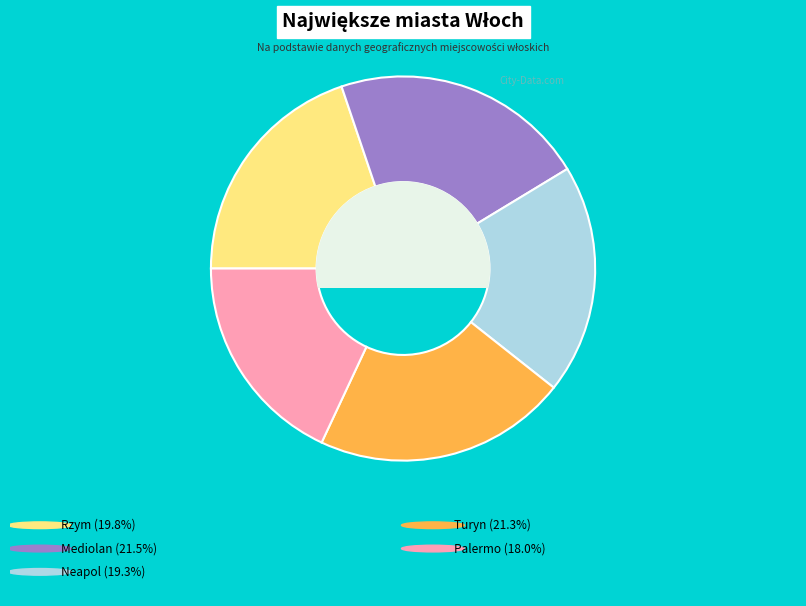

Count the number of slices in the pie.

5